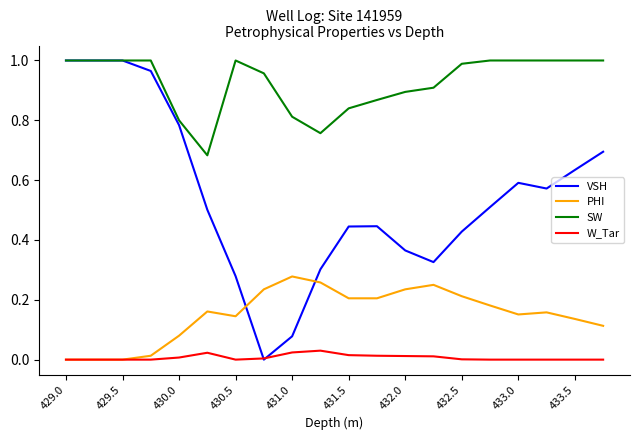

How many lines are shown in the chart?

4